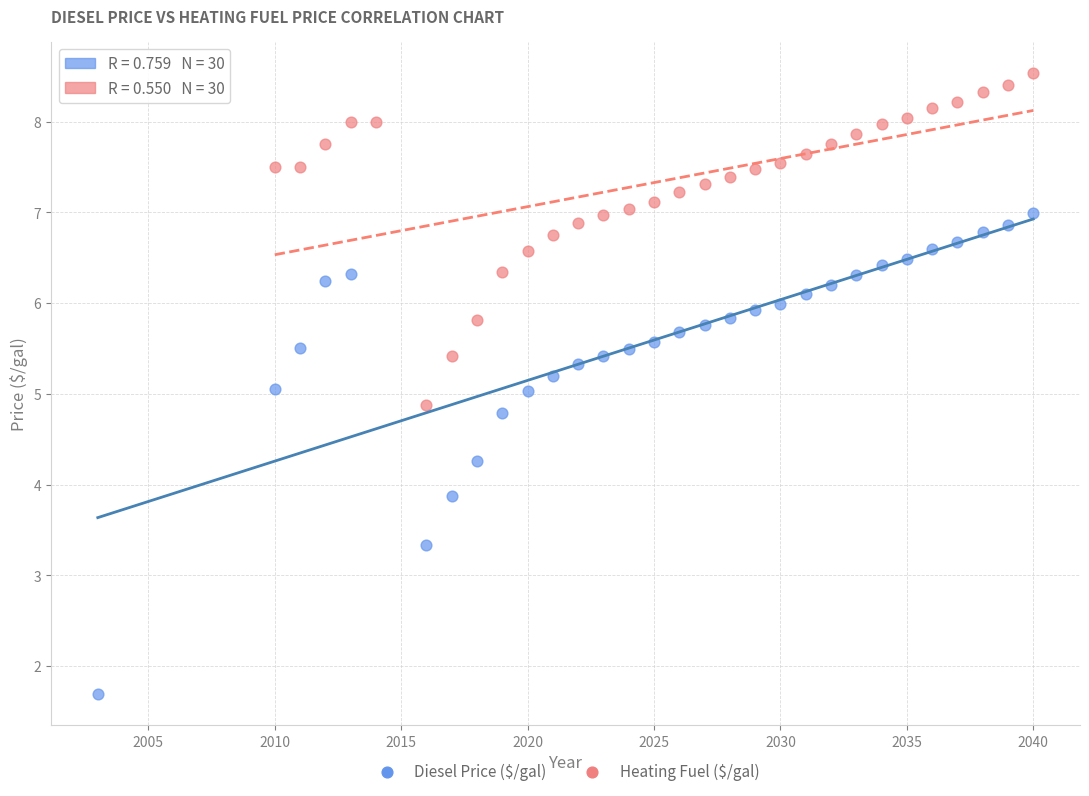

Which series has the largest Y range (max minus min)?

Diesel Price ($/gal)